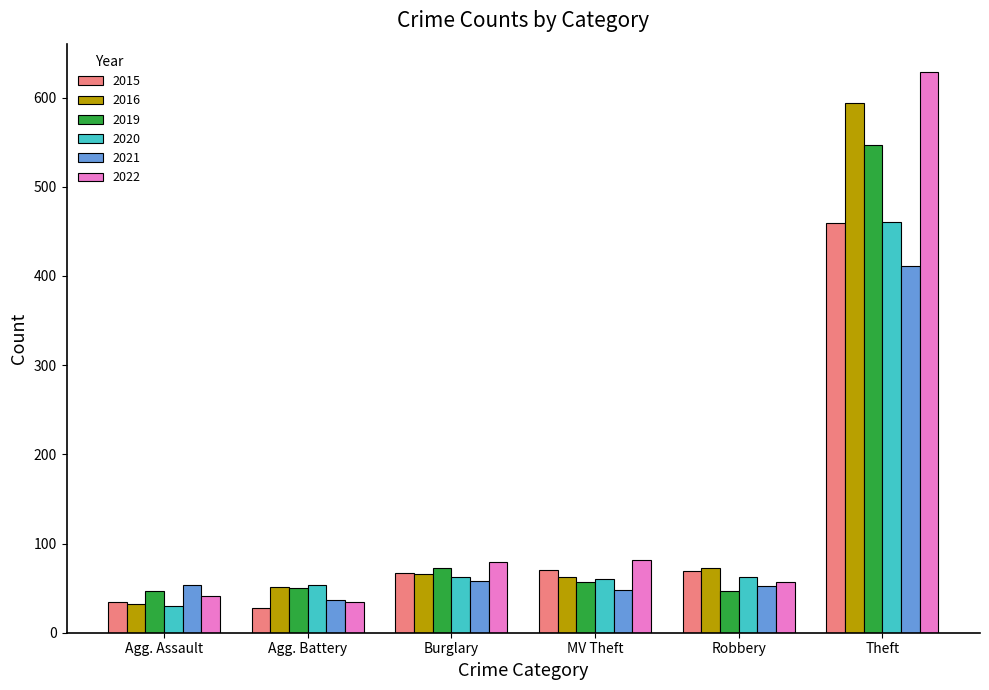

What is the difference between the 2021 values at Theft and Robbery?

359